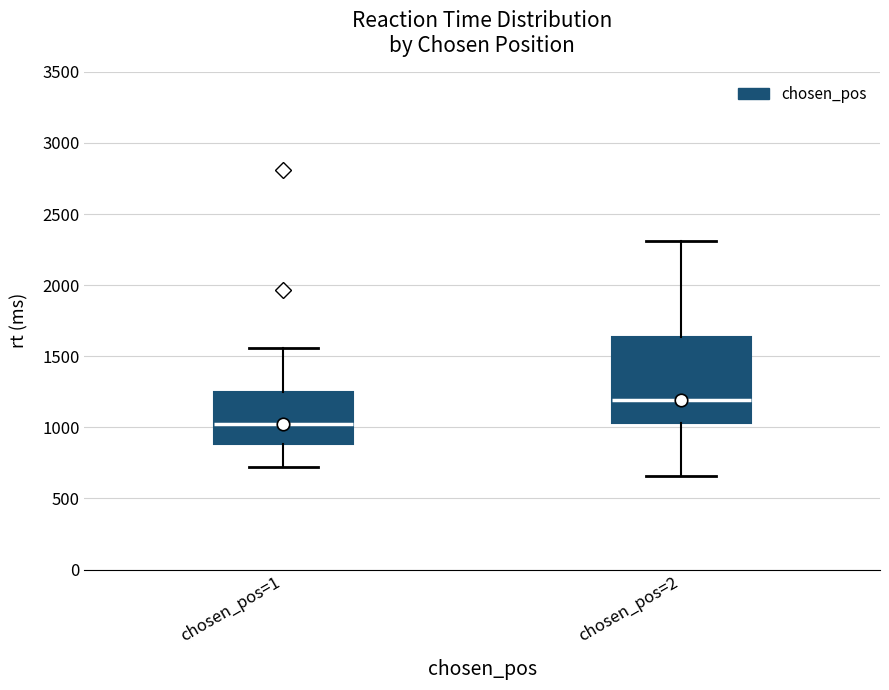

Reading left to right, read every box against the y-axis: the position of its median line, the range the box covers, and the ends of its whiskers. The values are not printed on the chart, so give them approximately, as read against the axis.

chosen_pos=1: median 1000, box 900 to 1250, whiskers 700 to 1550
chosen_pos=2: median 1200, box 1050 to 1650, whiskers 650 to 2300